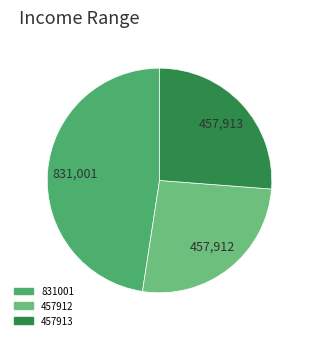

Is it true that 457912 is 26% of the pie?

True